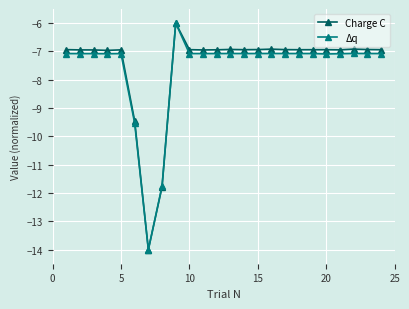

True or false: Charge C has more than 0 points higher than both neighbors.

True